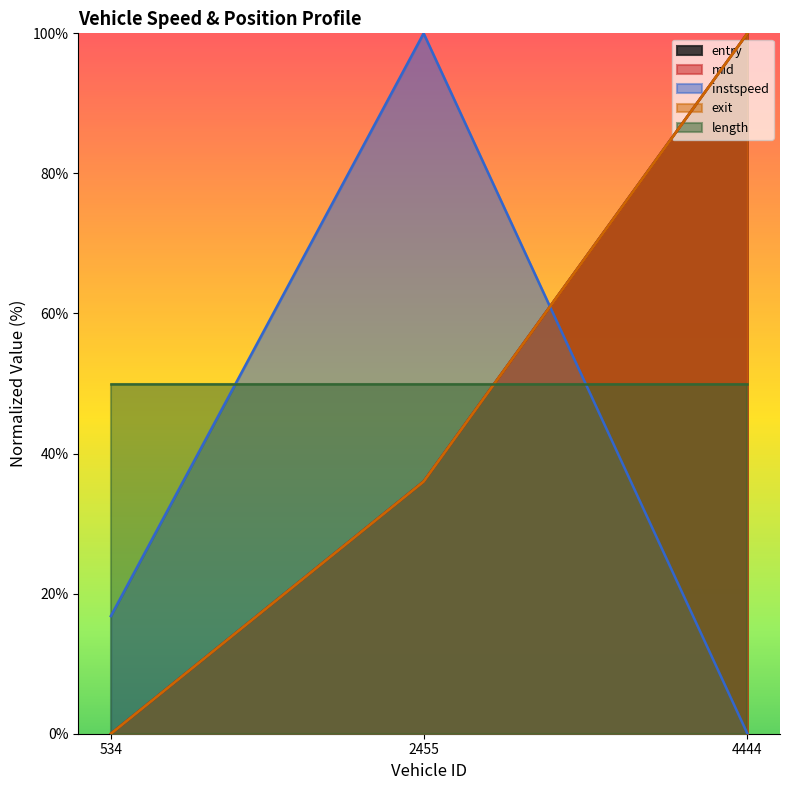

At how many categories does at least one series exceed 79?

2